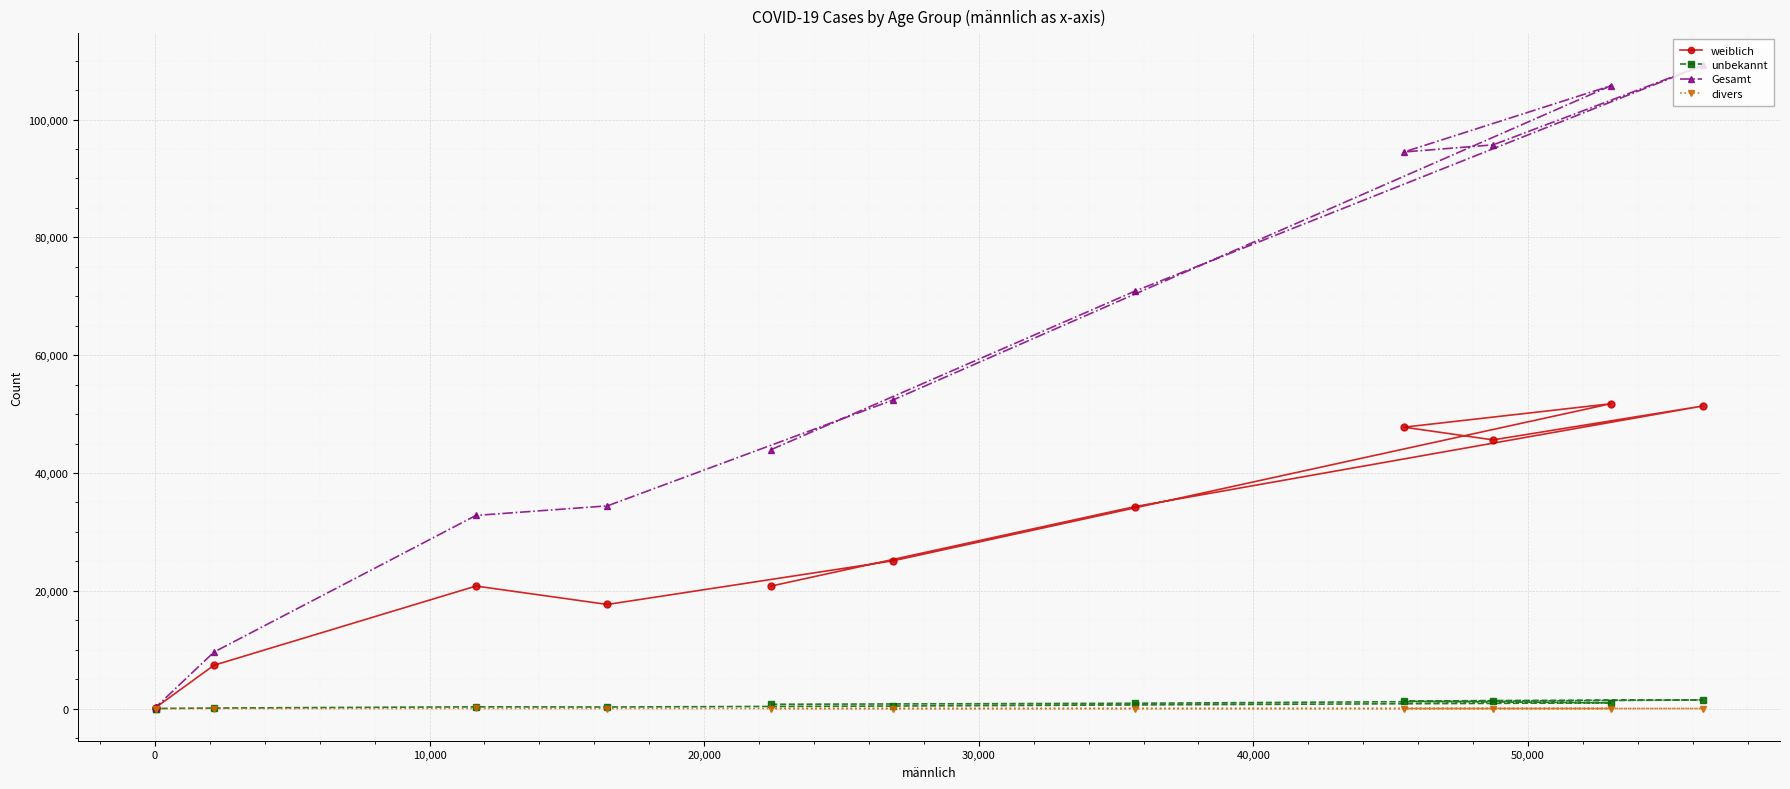

True or false: divers has more than 0 interior local peaks.

True